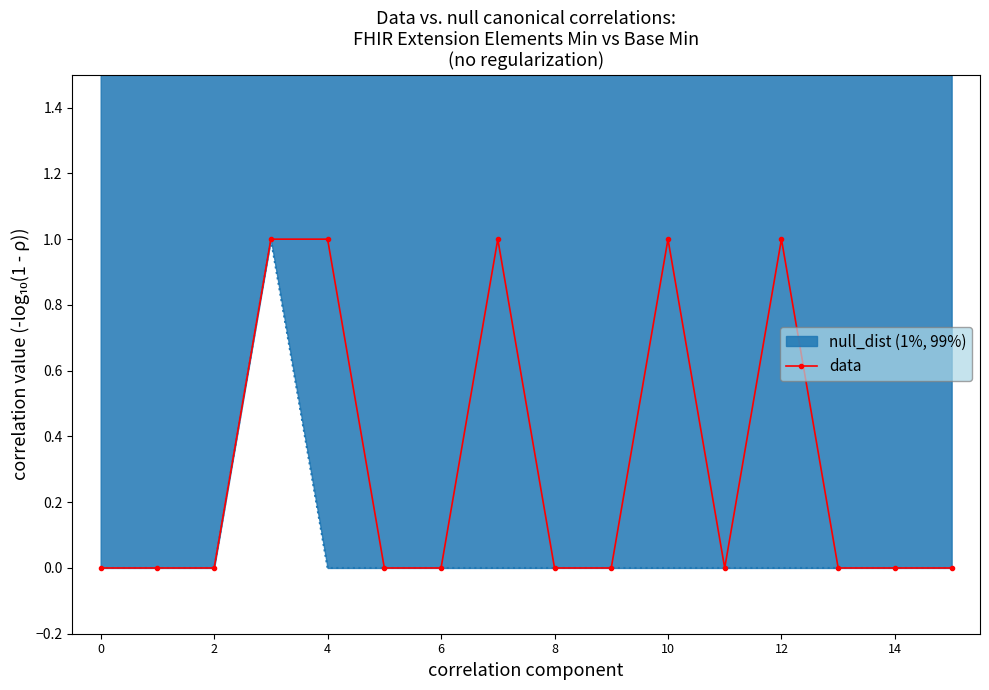

True or false: the data shows 0 at 13.

True